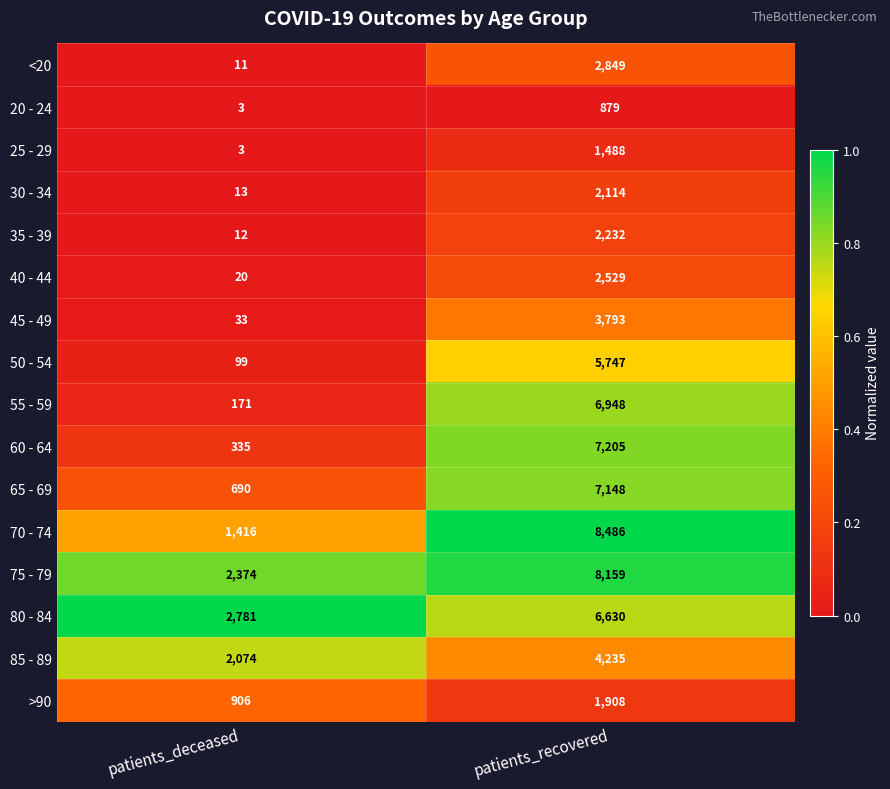

Rank the series at patients_recovered from lowest to highest value.

20 - 24, 25 - 29, >90, 30 - 34, 35 - 39, 40 - 44, <20, 45 - 49, 85 - 89, 50 - 54, 80 - 84, 55 - 59, 65 - 69, 60 - 64, 75 - 79, 70 - 74